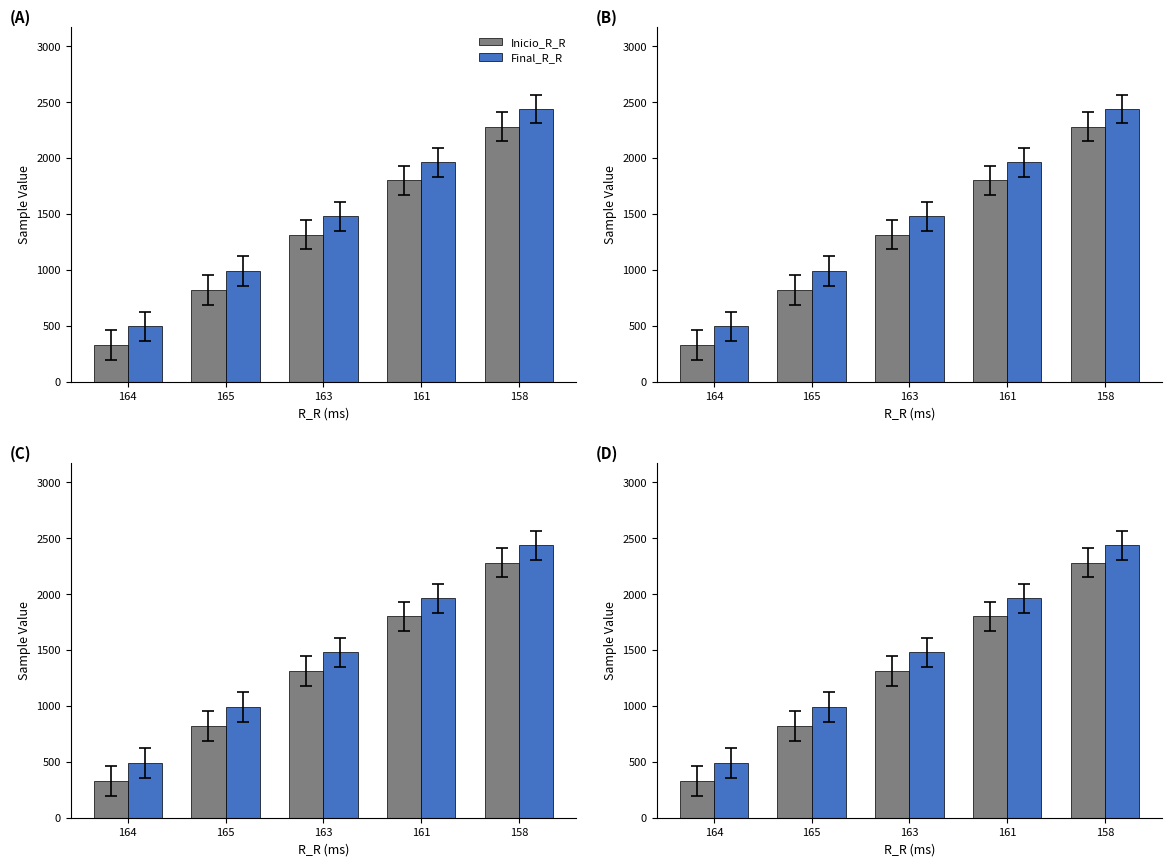

How many groups of bars are there?

5